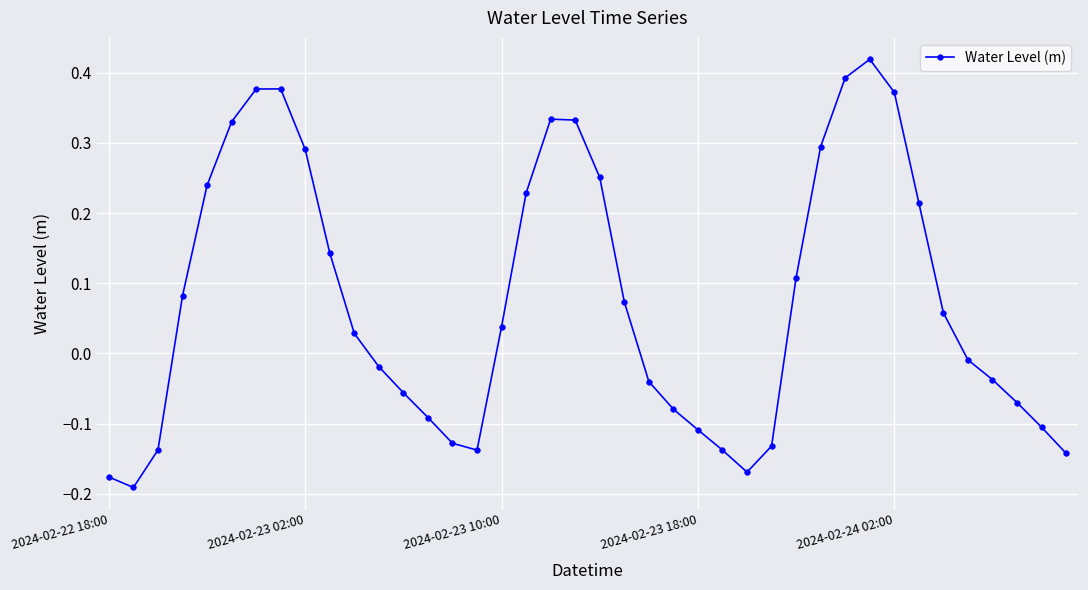

How many interior local peaks (higher than both neighbors) does the data have?

3